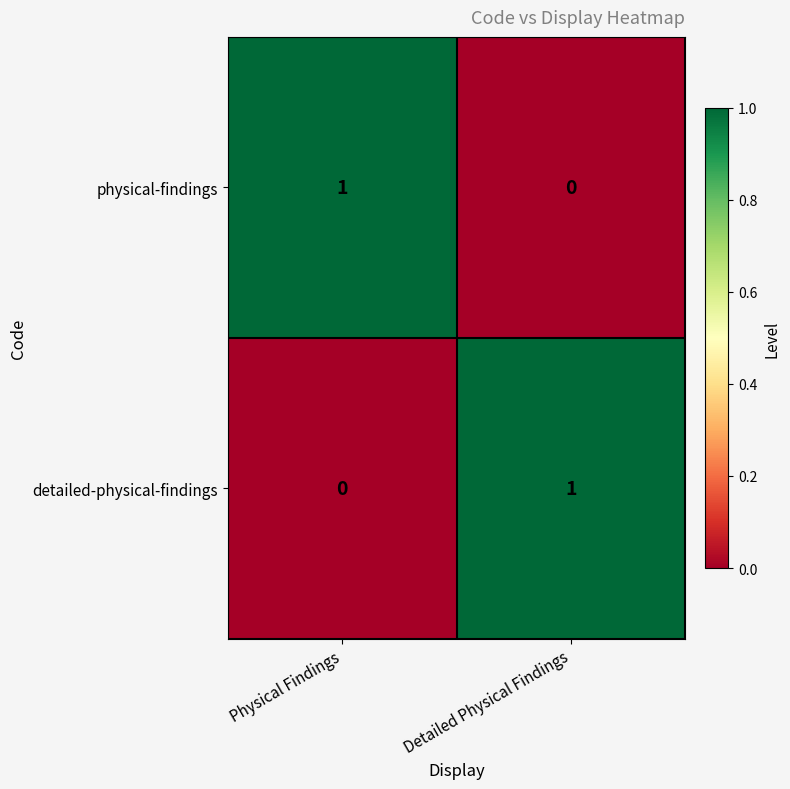

How many categories are shown in the chart?

2